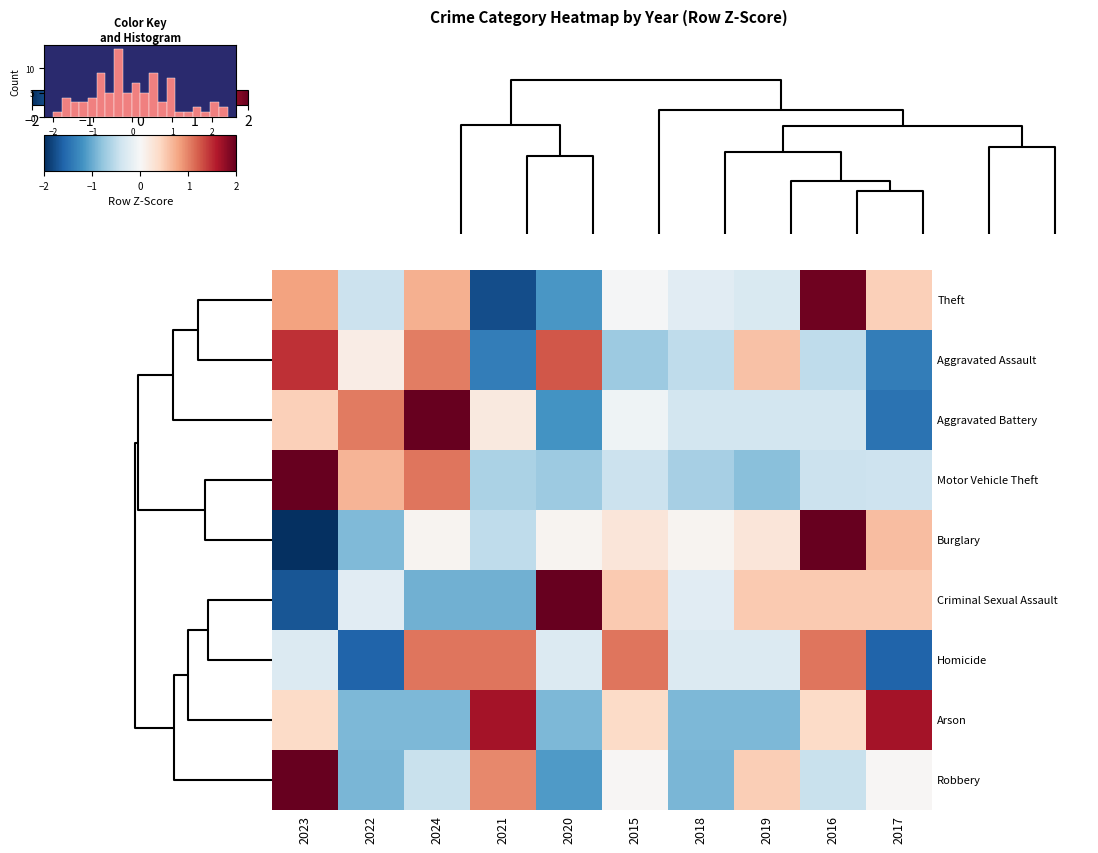

Between 2017 and 2020, which is larger?

2017